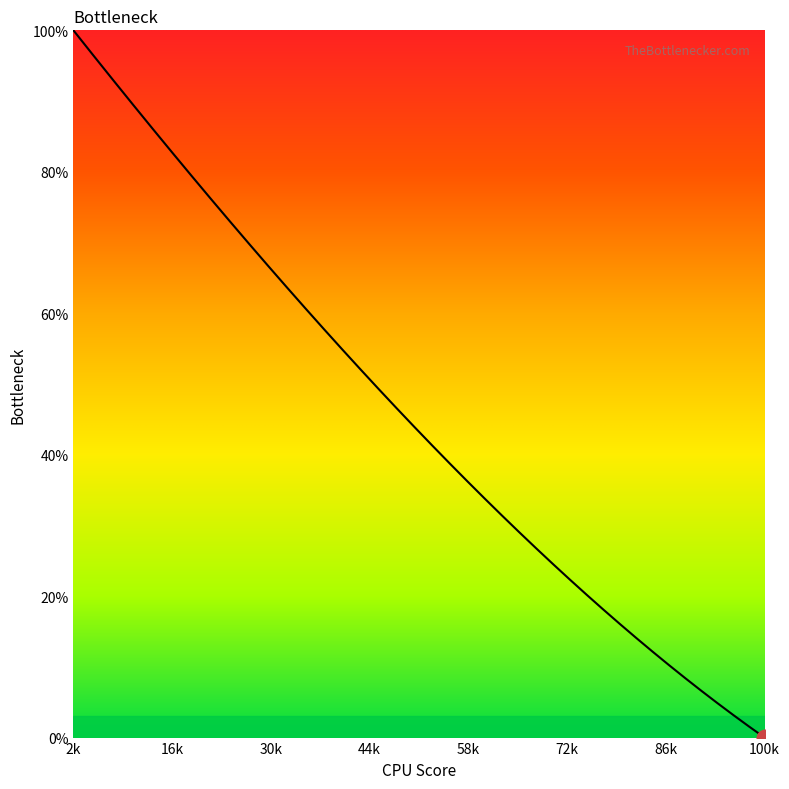

What is the difference between the maximum and minimum values?

100.0